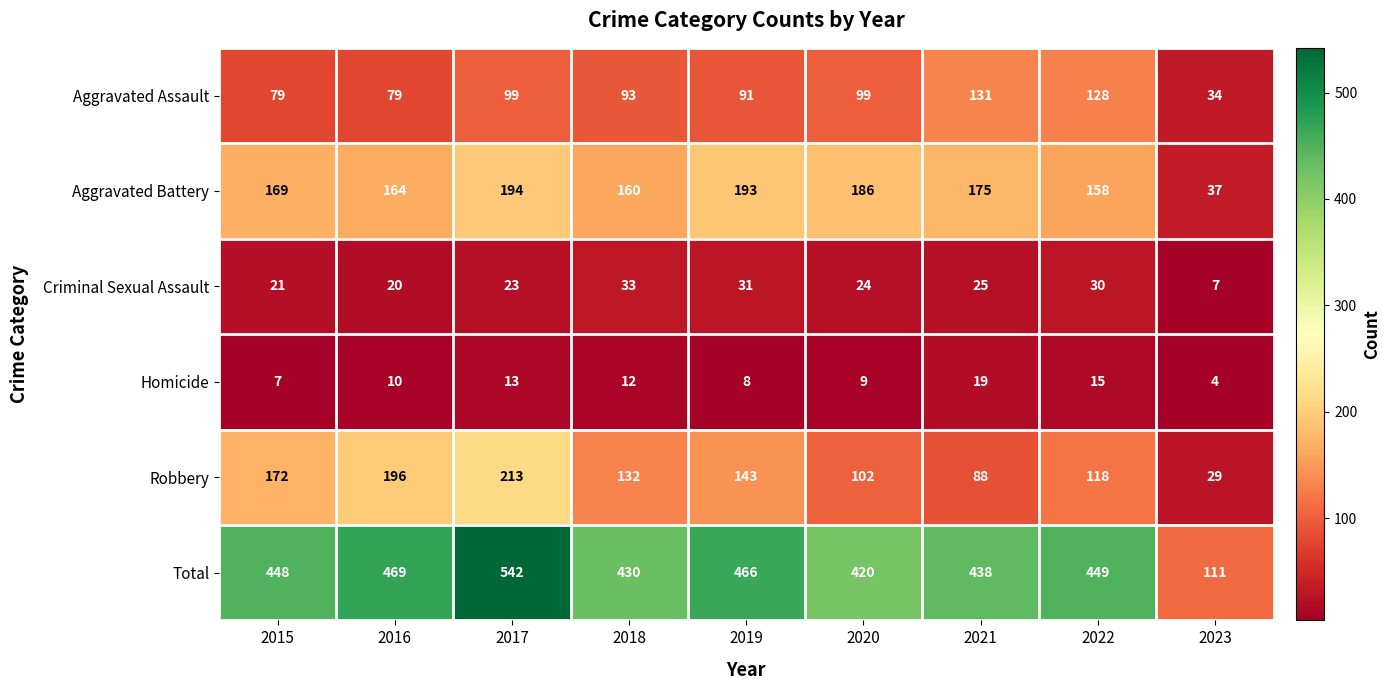

Read the Criminal Sexual Assault value at 2020, to the nearest 10.

20